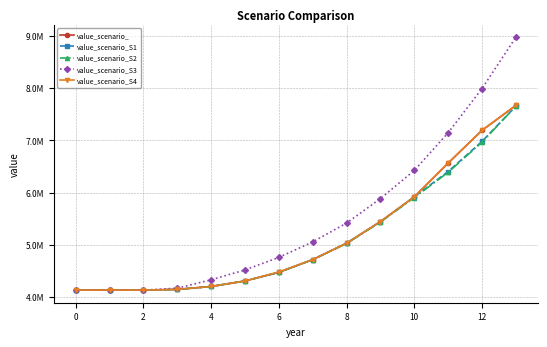

What is the label of the 2nd point from the right?

12